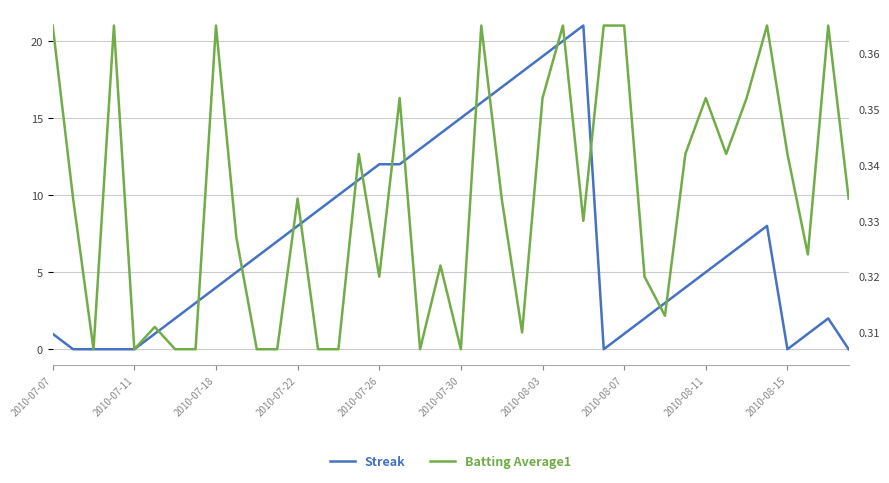

True or false: Batting Average1 and Streak intersect in this chart.

True